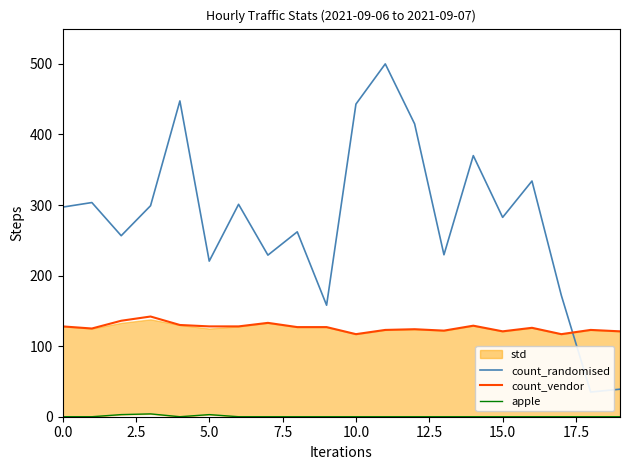

True or false: count_vendor and apple intersect in this chart.

False